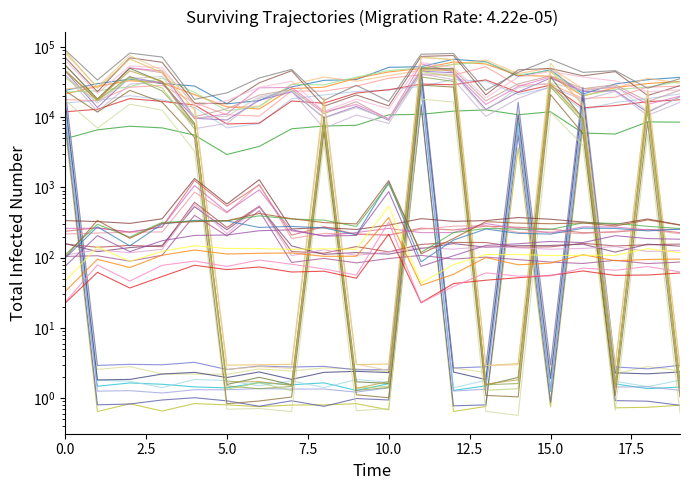

Count the number of categories in the chart.

20